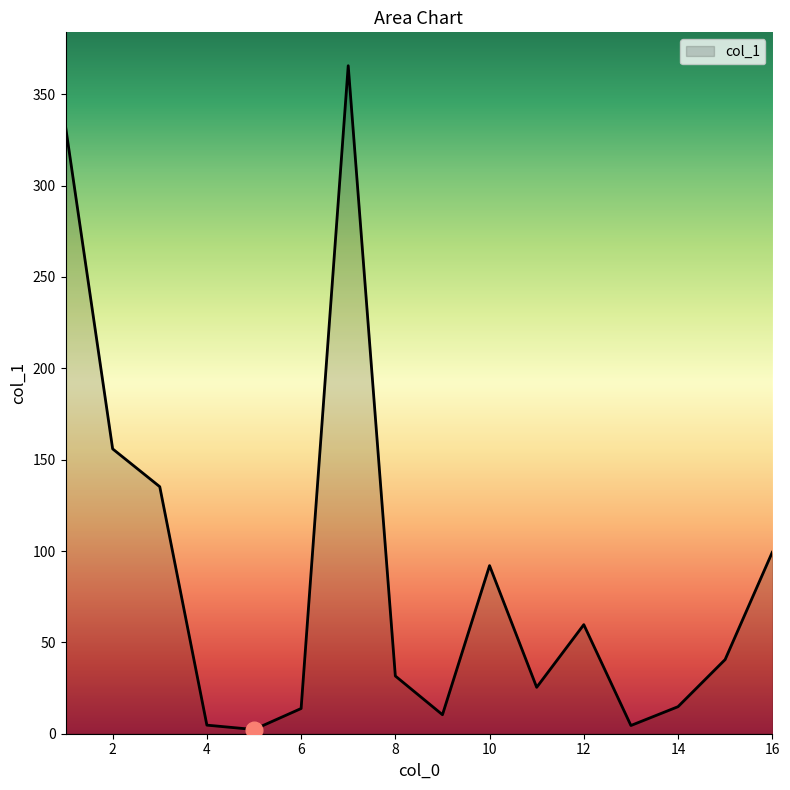

What is the difference between the maximum and minimum values?

363.3